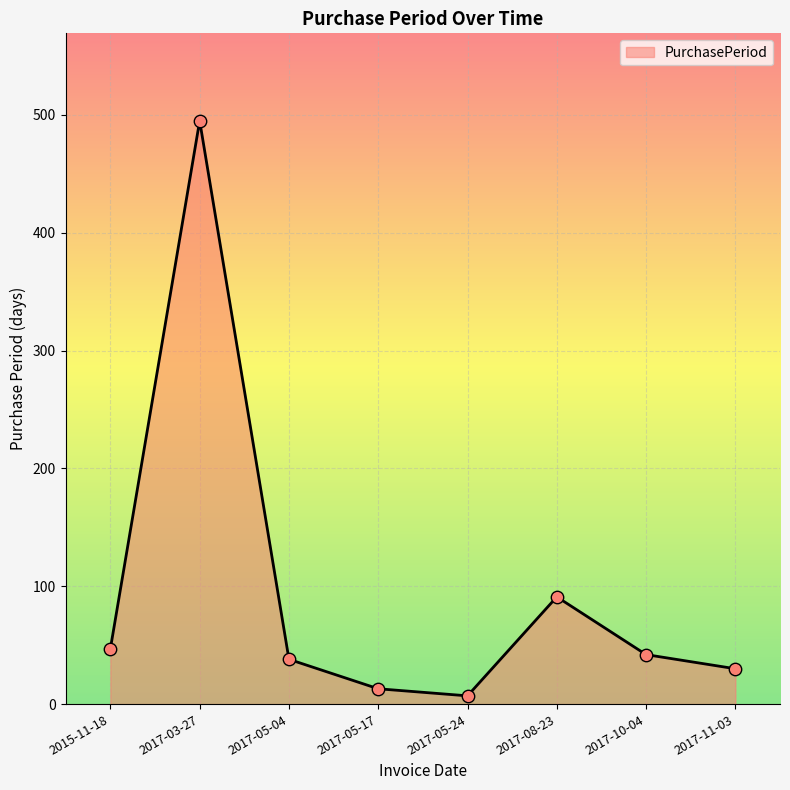

What is the change in value from 2017-05-04 to 2017-08-23?

+53